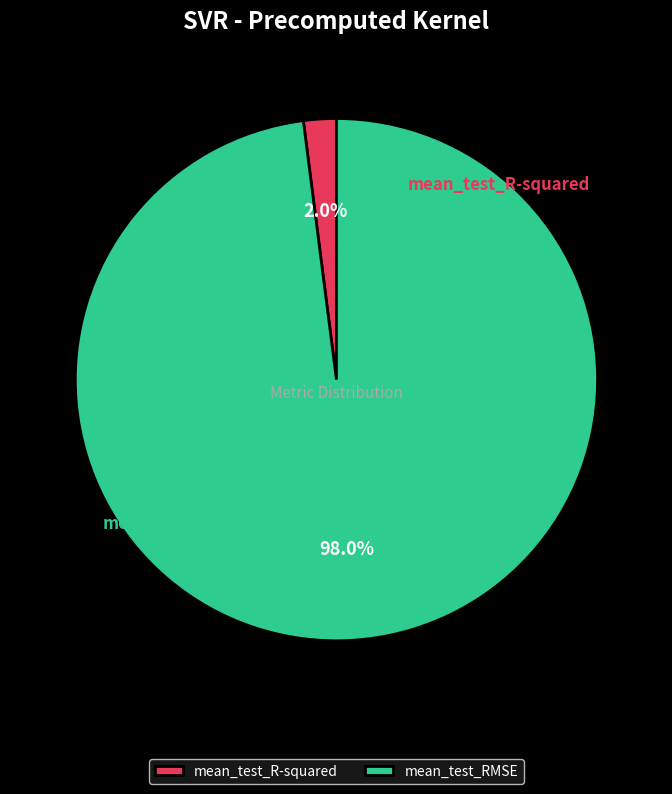

How much of the chart is everything except mean_test_R-squared?

98.0%